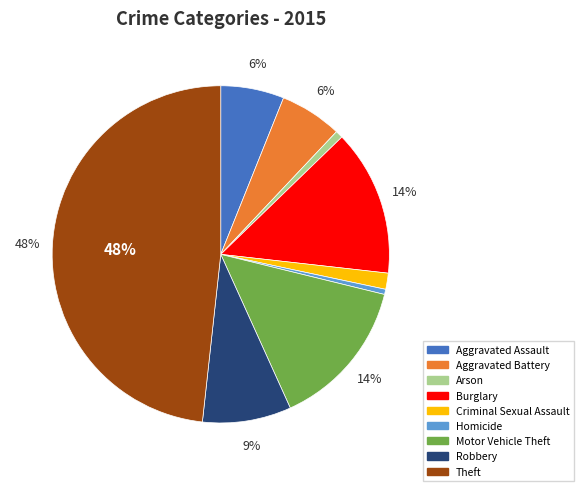

Which category has the biggest portion of the pie?

Theft